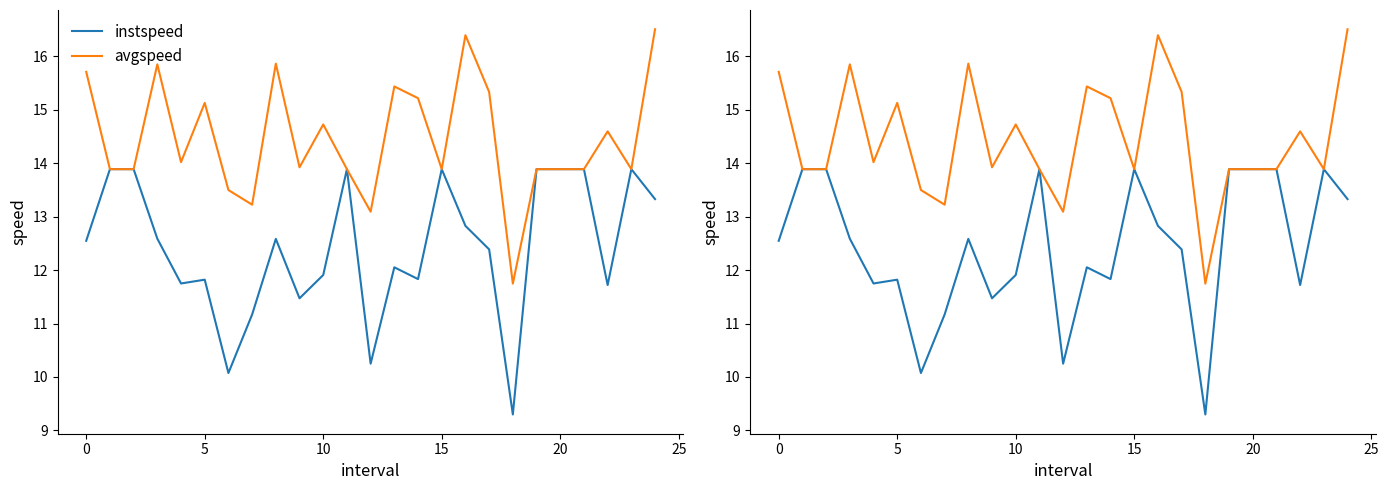

Between 21 and 13, which is larger?

21